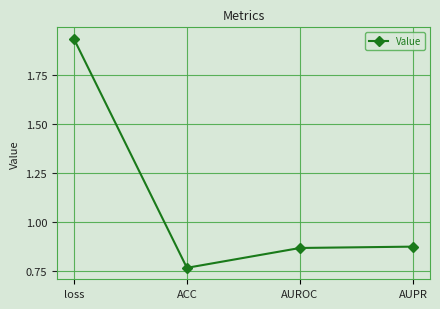

What is the difference between the values at ACC and AUPR?

0.1